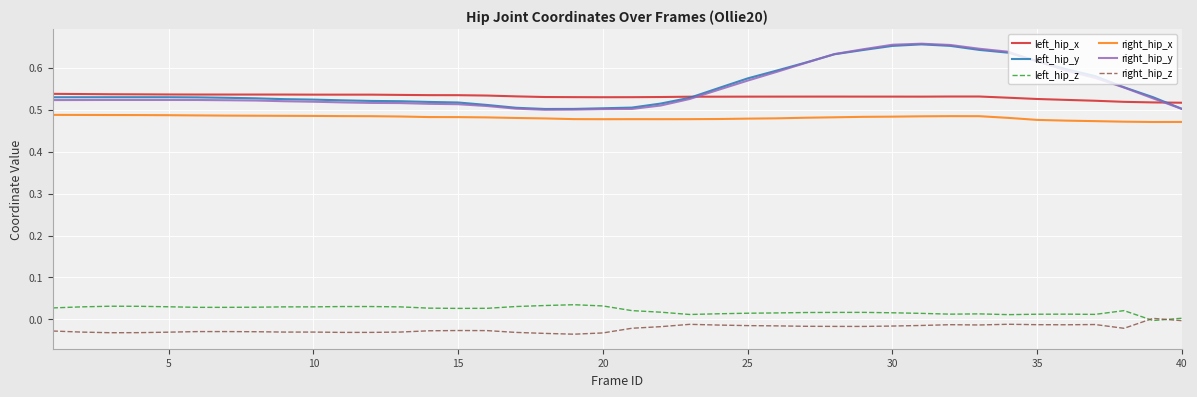

Which series has the widest spread of values?

right_hip_y